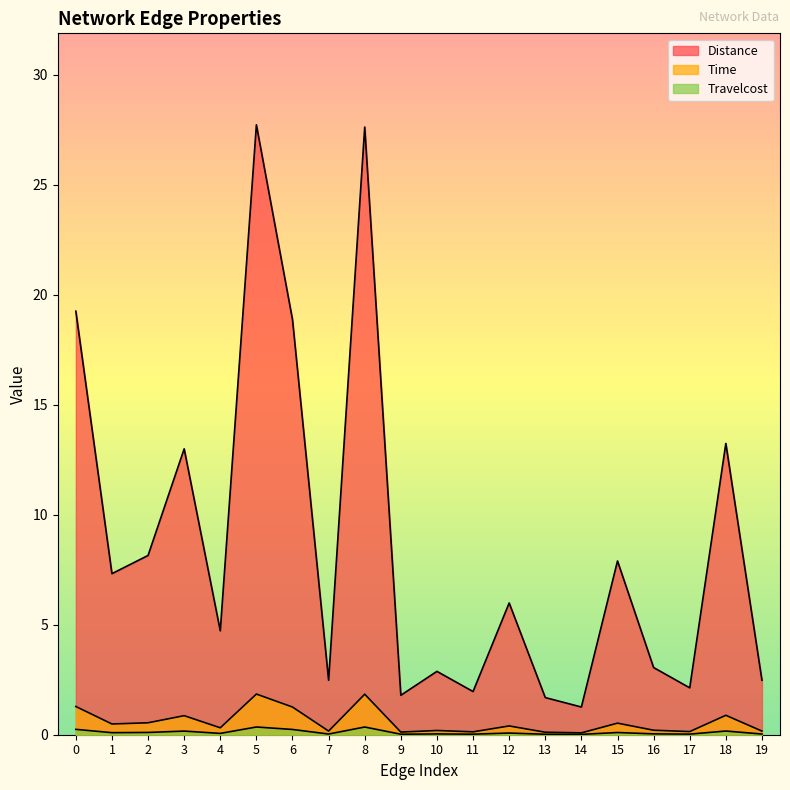

What is the value of the Distance point at the 5th from the left?

4.7